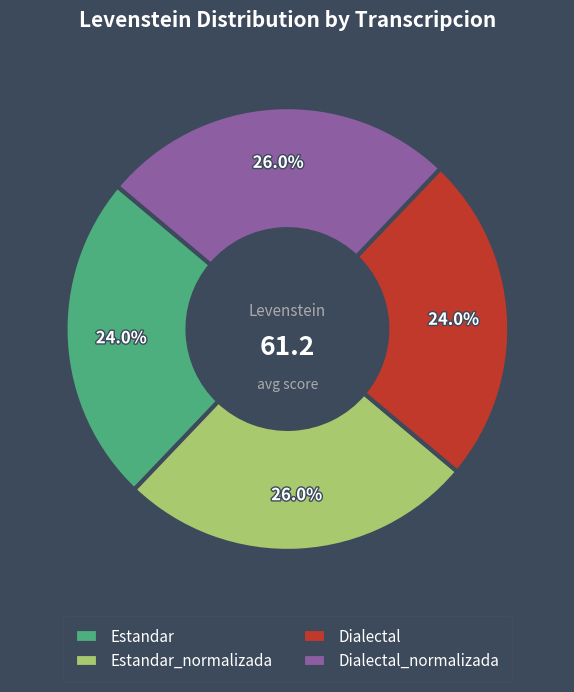

What percentage is the Estandar slice, to the nearest percent?

24%